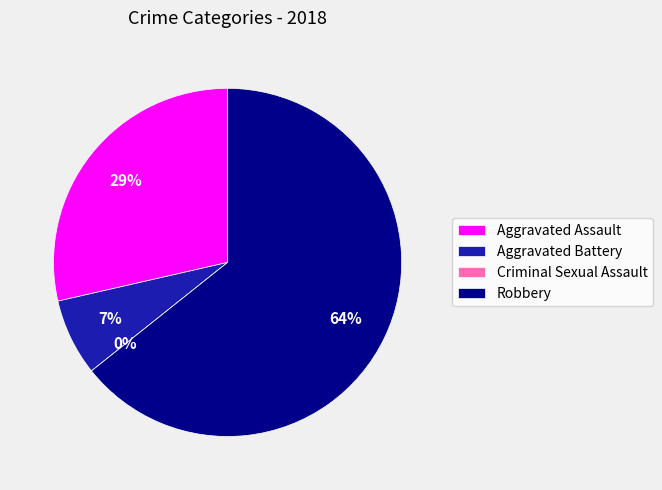

Which category has the biggest portion of the pie?

Robbery